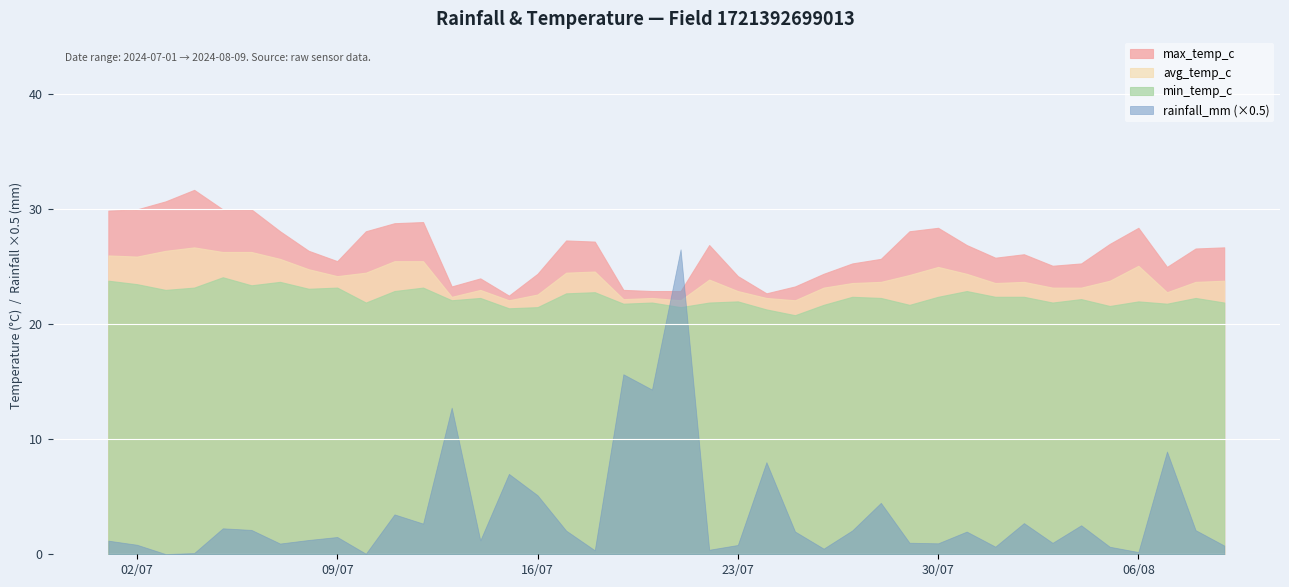

Rank the categories by rainfall_mm value from highest to lowest.

2024-07-21, 2024-07-19, 2024-07-20, 2024-07-13, 2024-08-07, 2024-07-24, 2024-07-15, 2024-07-16, 2024-07-28, 2024-07-11, 2024-08-02, 2024-07-12, 2024-08-04, 2024-07-05, 2024-07-06, 2024-08-08, 2024-07-27, 2024-07-17, 2024-07-25, 2024-07-31, 2024-07-09, 2024-07-08, 2024-07-14, 2024-07-01, 2024-07-29, 2024-08-03, 2024-07-30, 2024-07-07, 2024-07-02, 2024-07-23, 2024-08-09, 2024-08-01, 2024-08-05, 2024-07-26, 2024-07-22, 2024-07-18, 2024-08-06, 2024-07-04, 2024-07-10, 2024-07-03